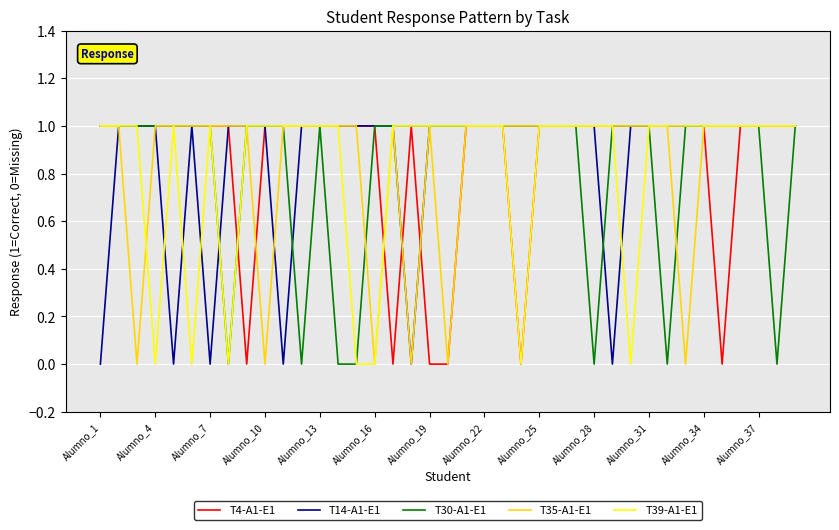

The value of T39-A1-E1 at Alumno_19 is 2. True or false?

False